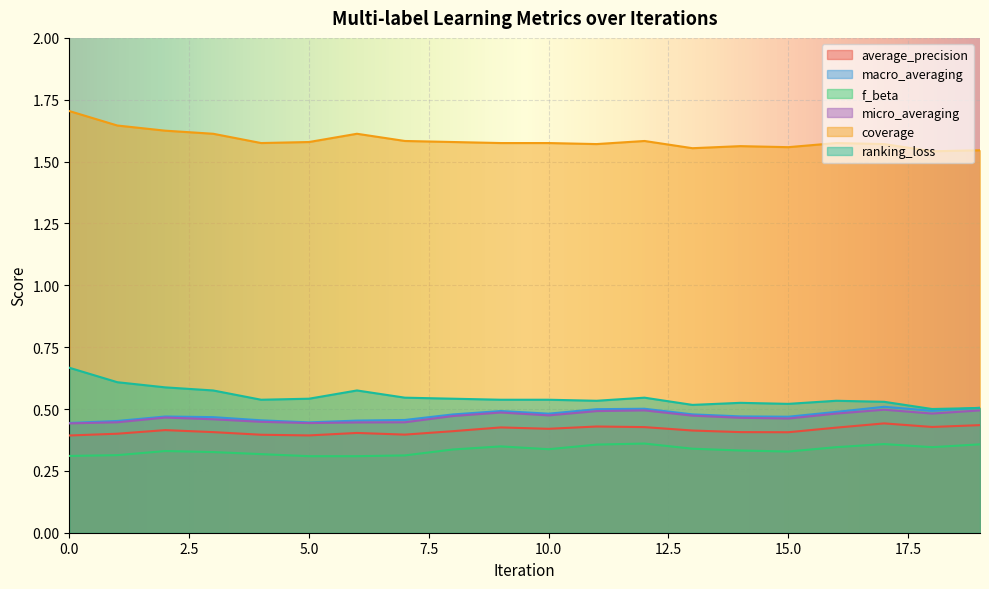

What value does the micro_averaging series have at 9?

0.5